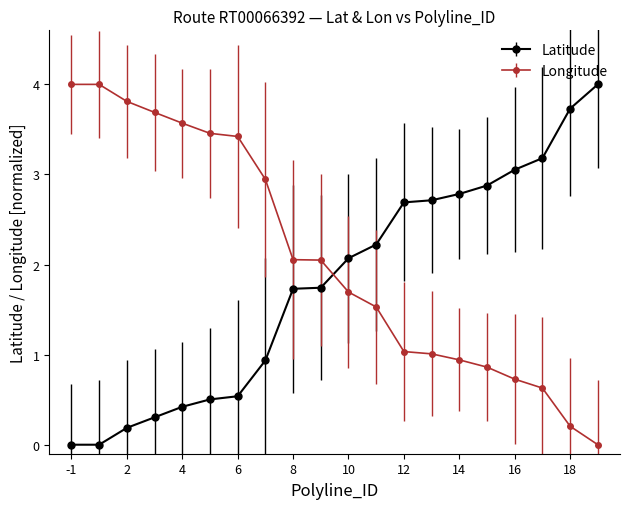

After their last crossing, which series has the higher values: Longitude or Latitude?

Latitude